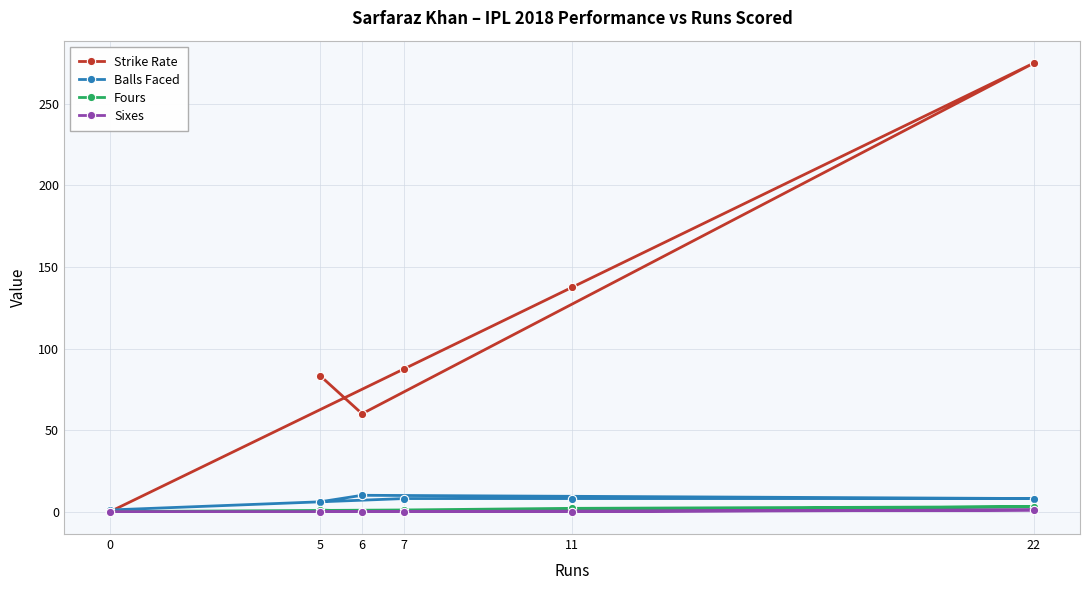

What is the greatest value displayed?

275.0